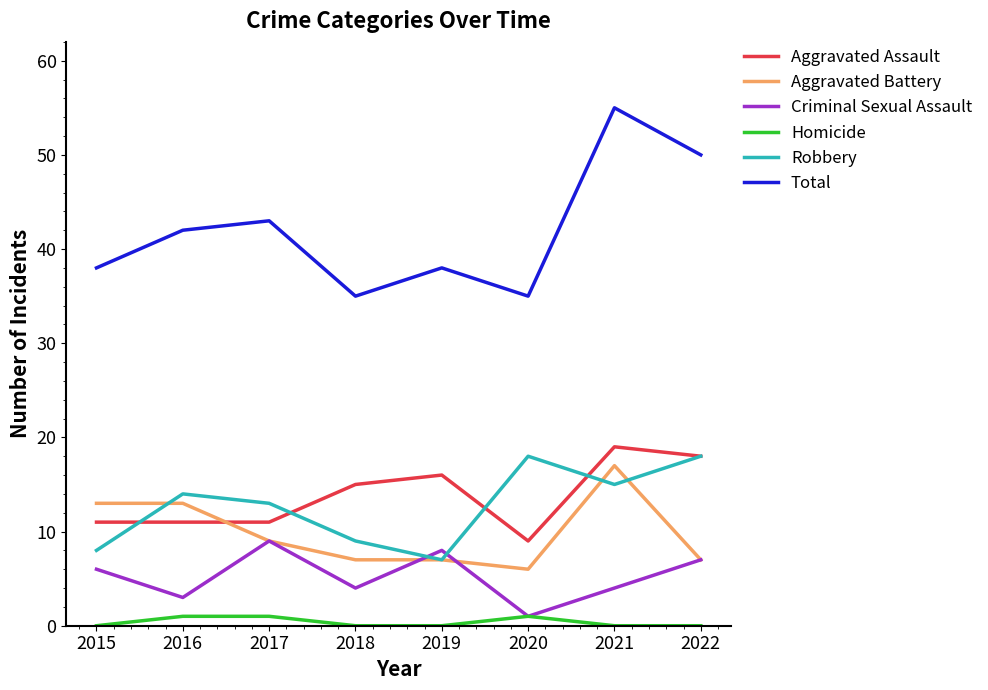

What is the highest value of the Aggravated Assault series?

19